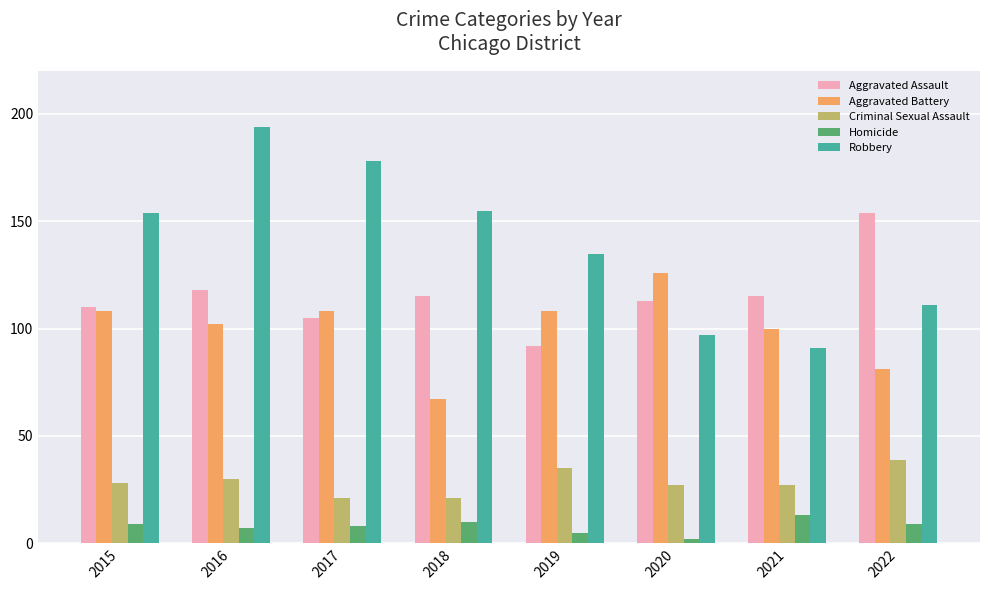

What is the difference between the maximum and second lowest values in the Aggravated Assault series?

49